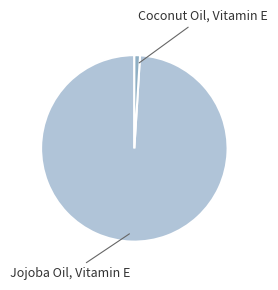

Is there a majority slice in this chart?

Yes